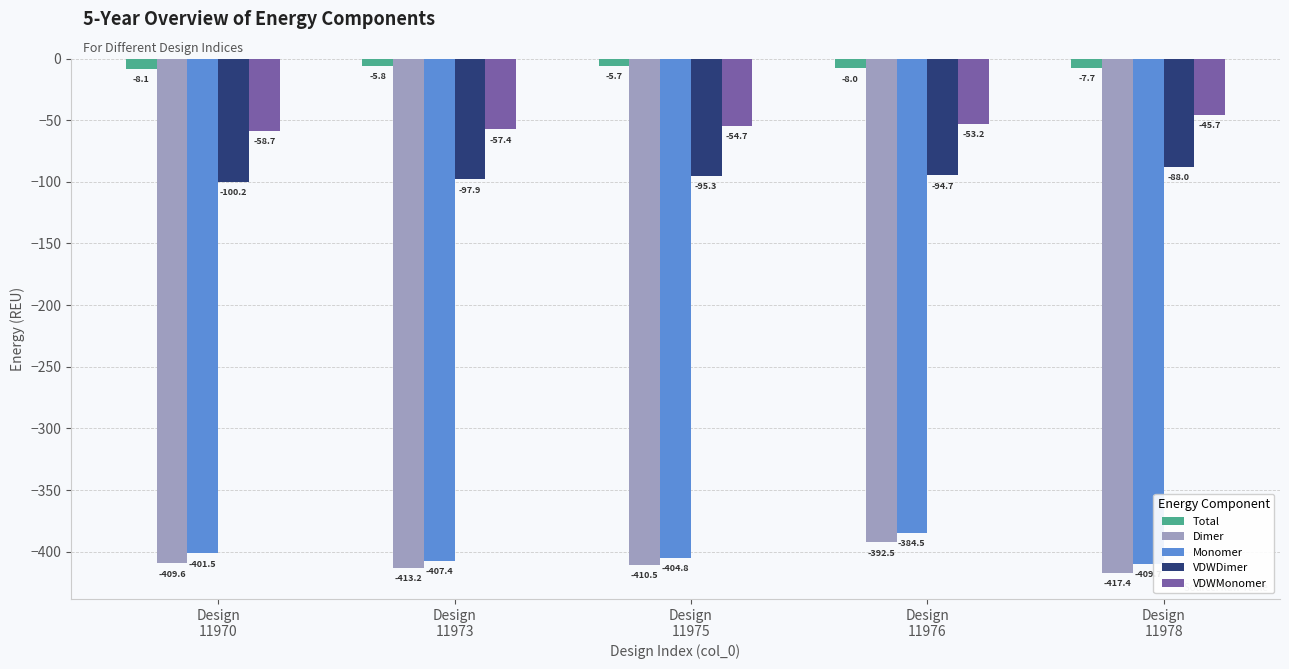

Where is VDWDimer nearest to the value -94?

Design
11976